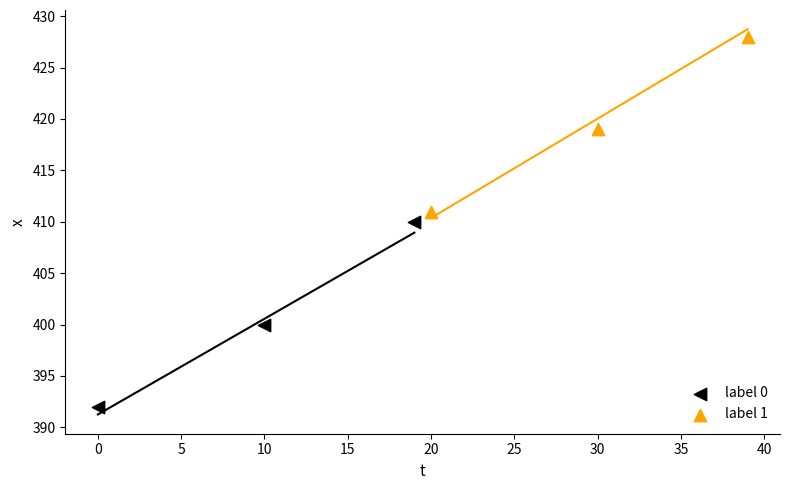

Which series has the widest spread of Y values?

label 0